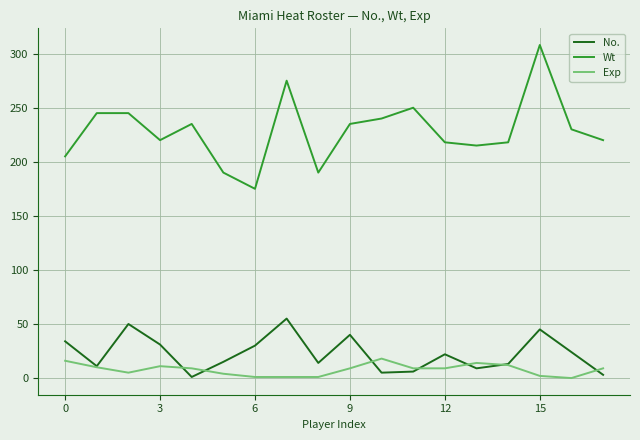

Which series has the largest total across all categories?

Wt